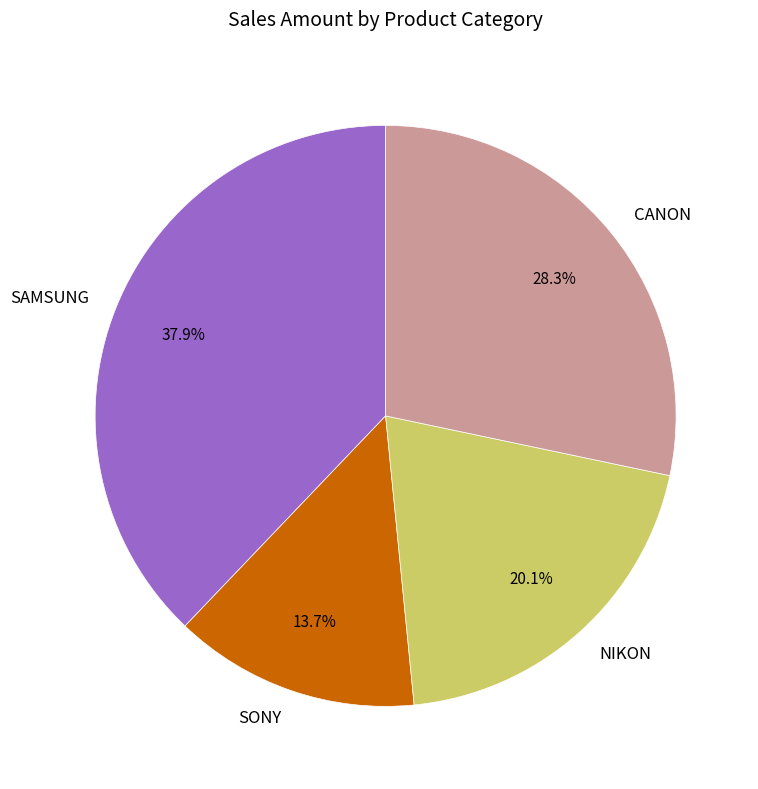

Does any single category account for the majority?

No